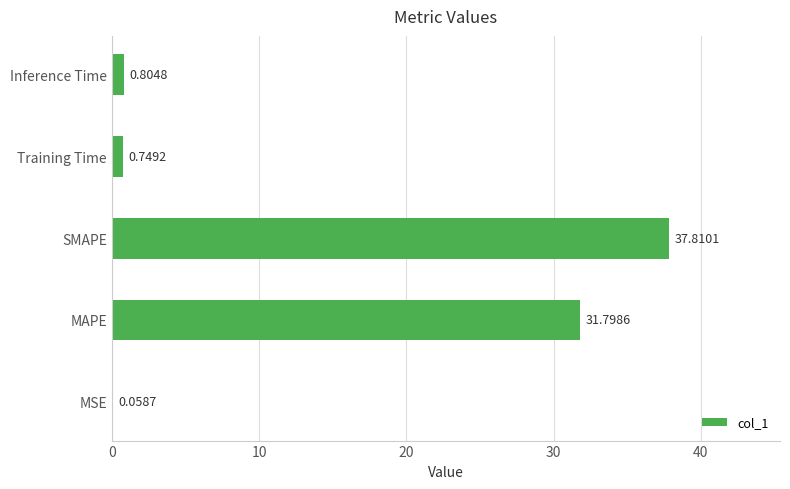

Which label corresponds to the largest value in the chart?

SMAPE